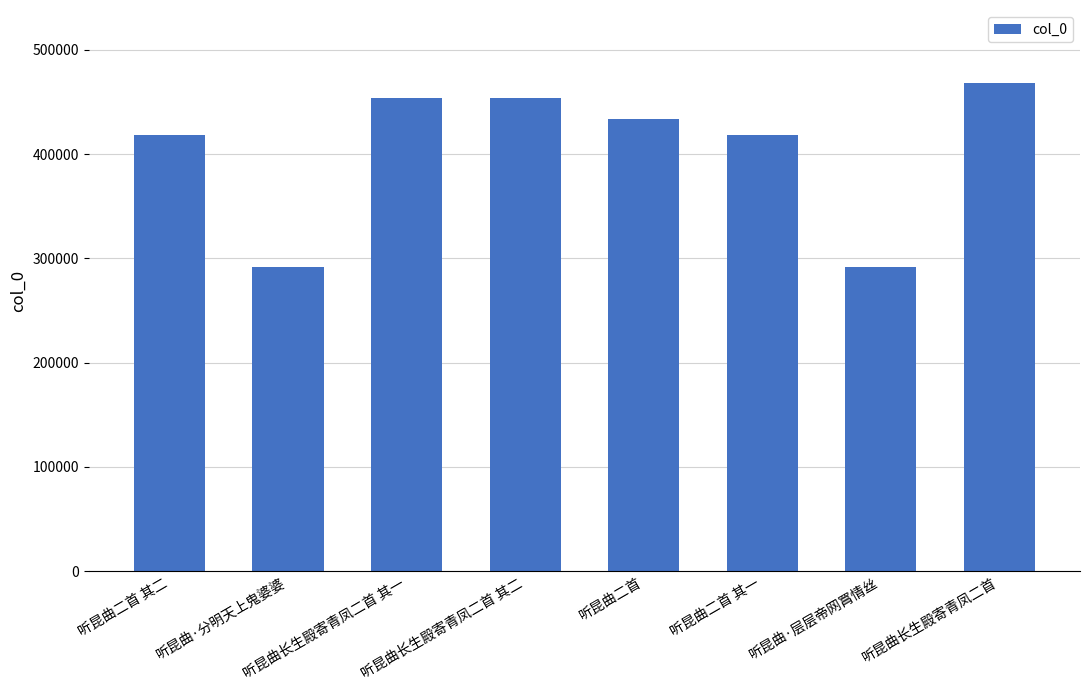

What is the label of the 8th bar from the right?

听昆曲二首 其二